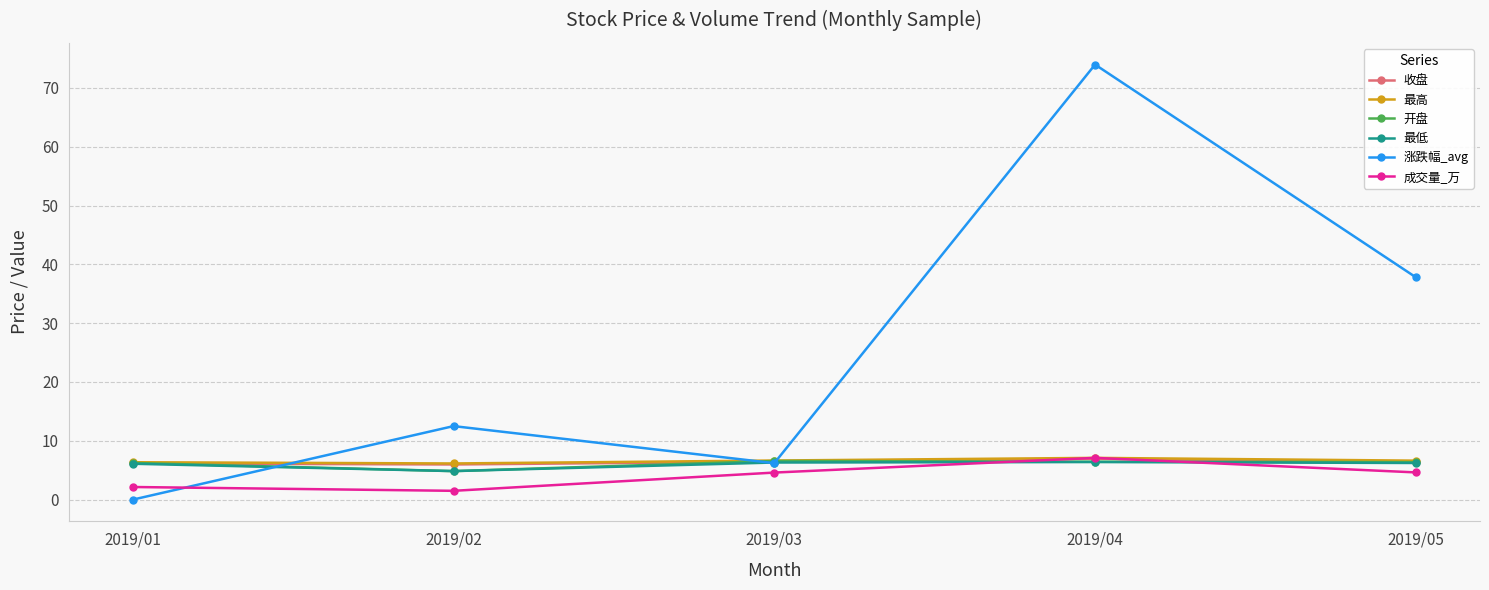

What is the average value of the 涨跌幅_avg series?

26.1